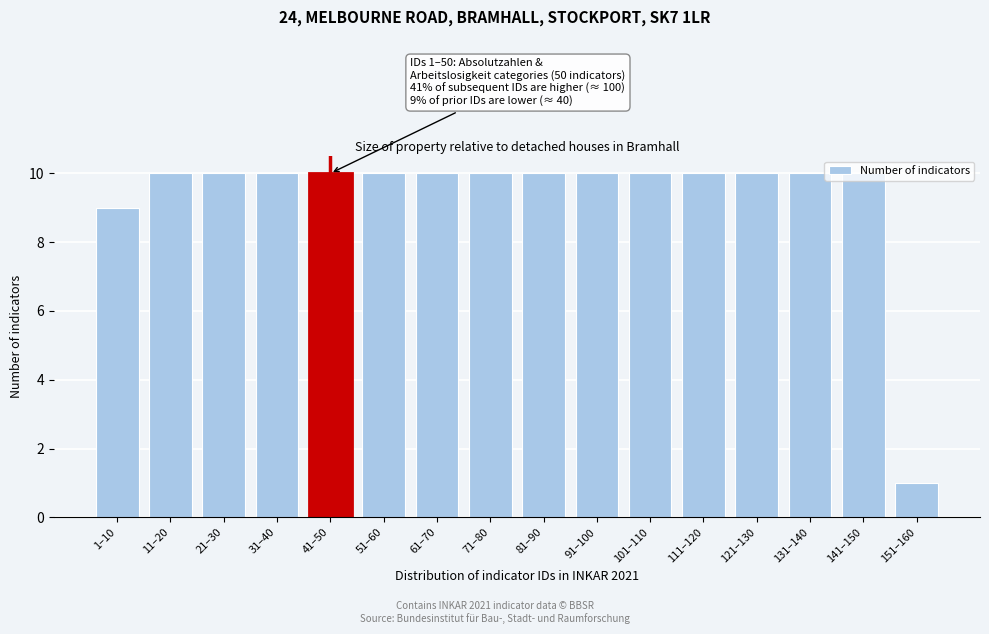

Between 1–10 and 11–20, which is larger?

11–20